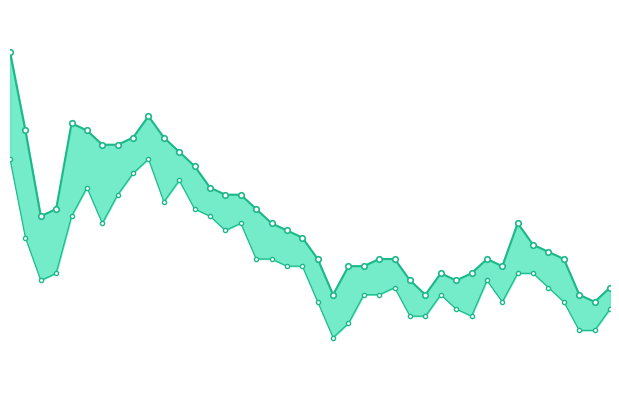

The high series shows 629.0 at 17. True or false?

False